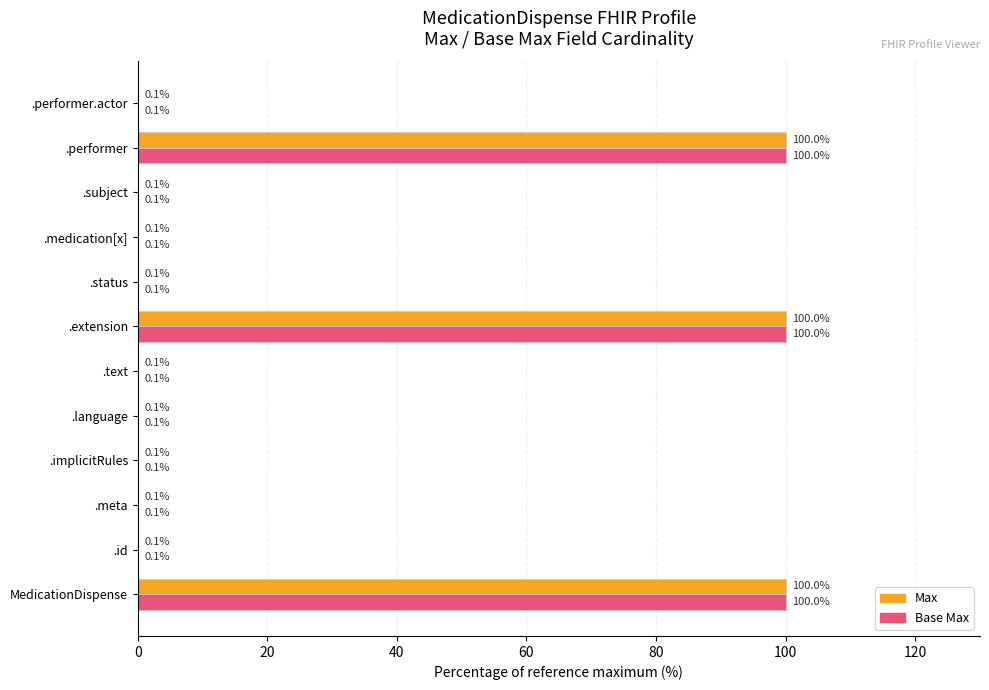

What is the total value across all series at .extension?

200.0